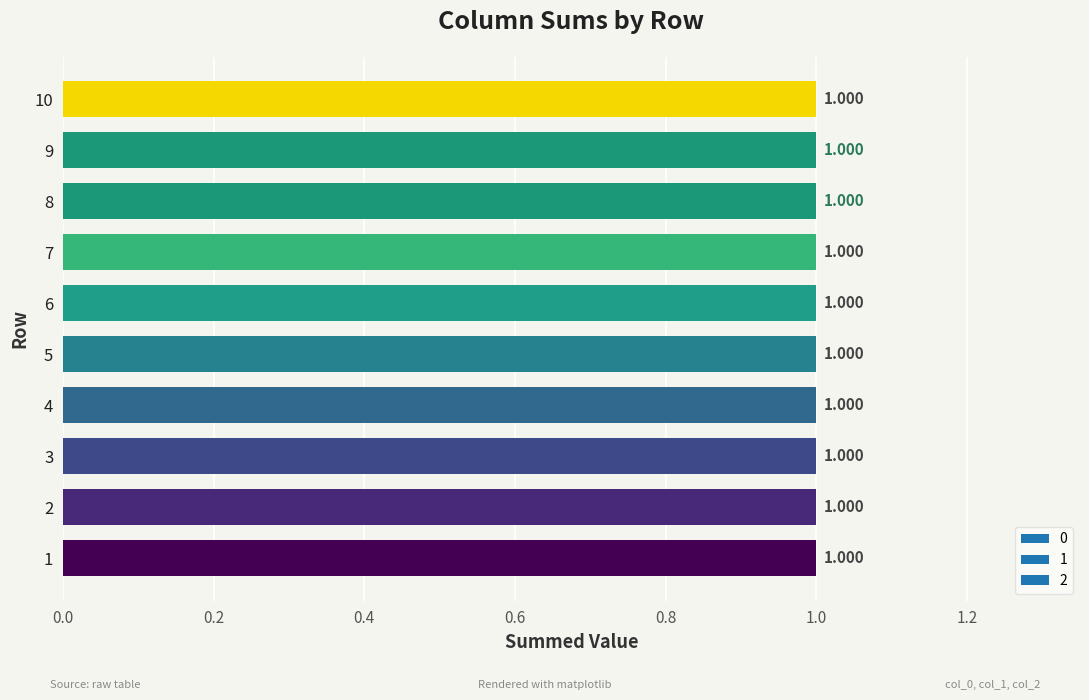

Which series changed the most between 2 and 8?

1